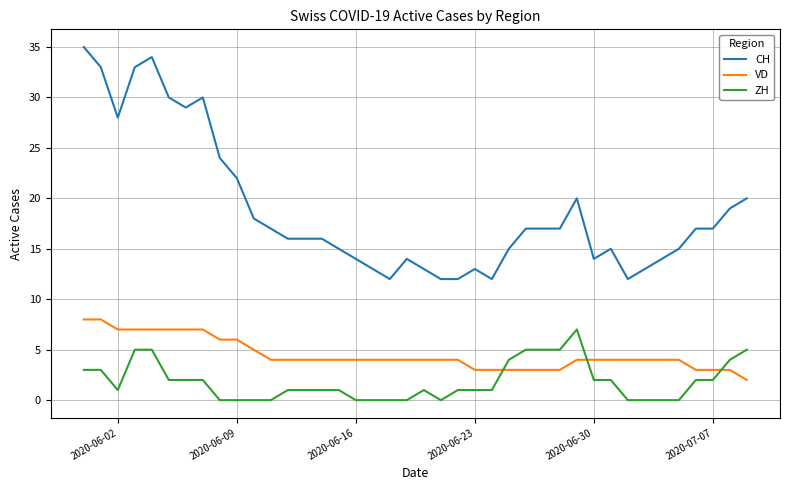

What is the difference between the maximum and minimum values in the VD series?

6